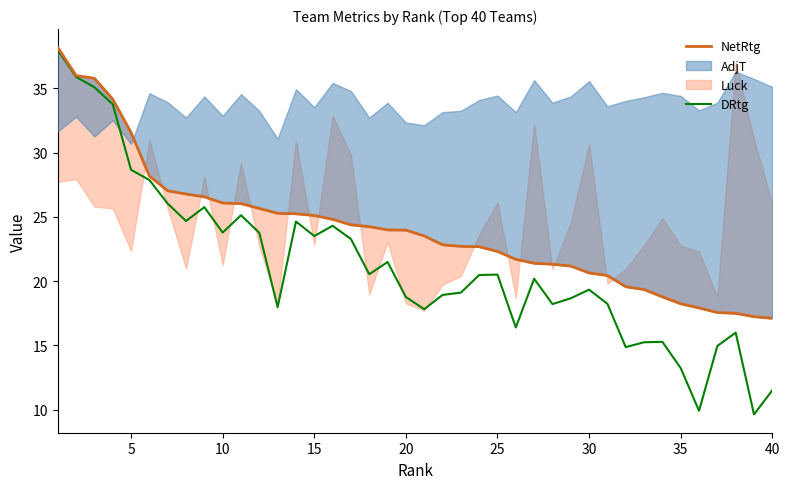

What is the sum of all DRtg values?

851.5